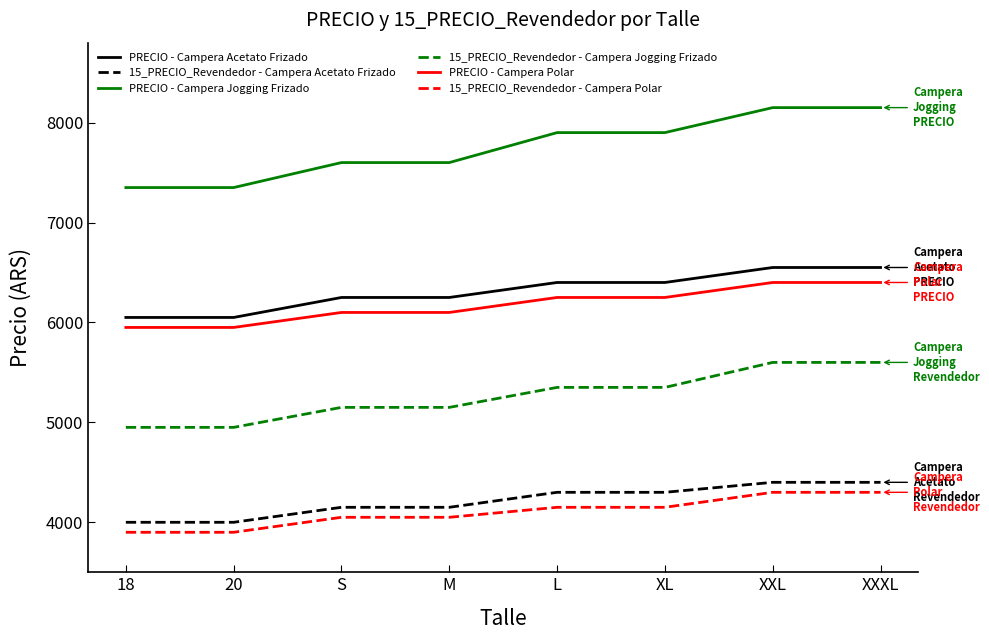

Is the value of 15_PRECIO_Revendedor - Campera Acetato Frizado at 20 greater than the value of PRECIO - Campera Jogging Frizado at 20?

No